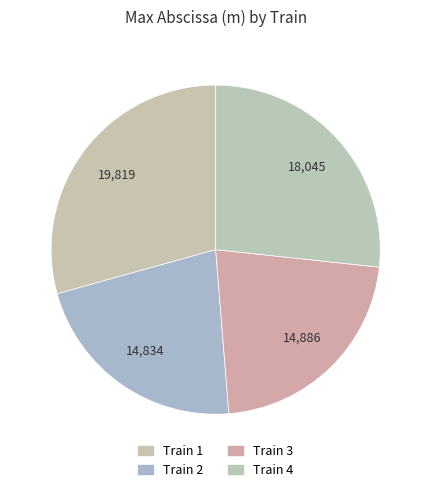

What is the smallest slice in the pie chart?

Train 2